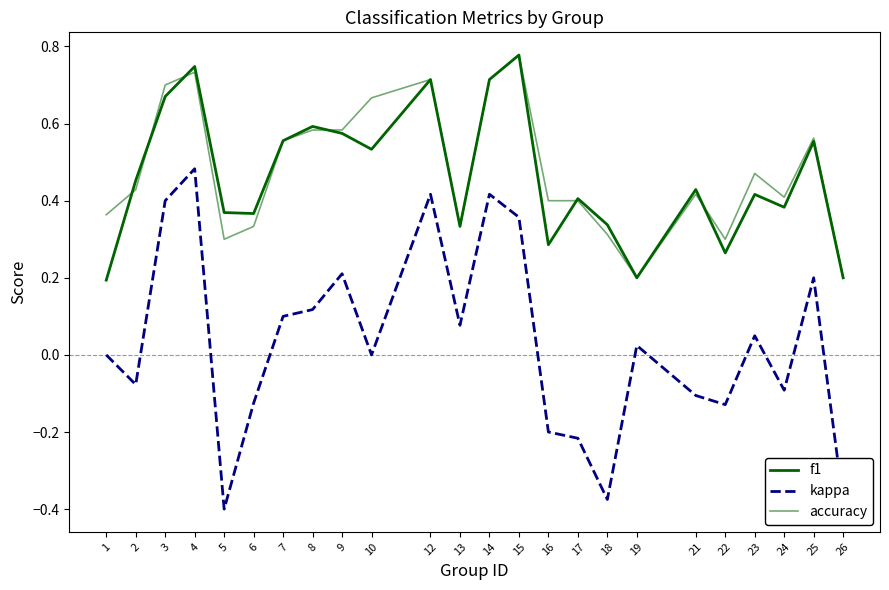

Does the chart have visible grid lines?

No